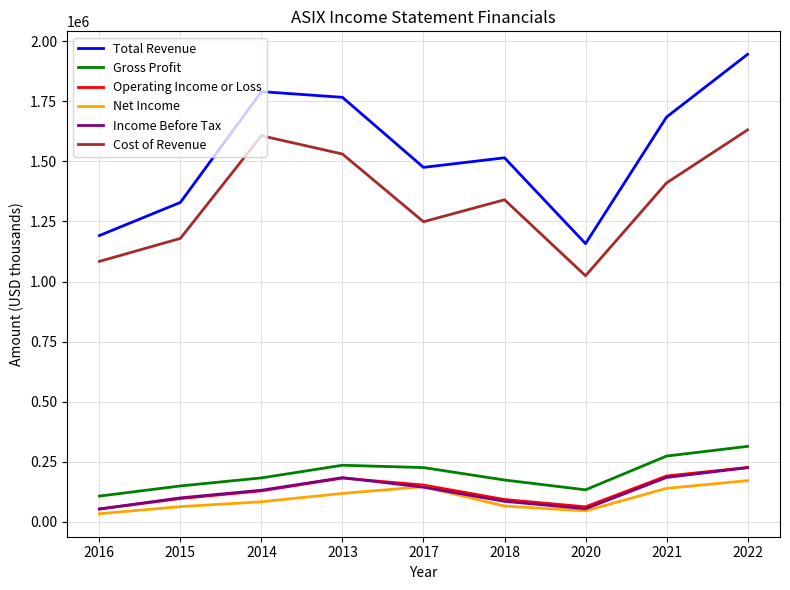

True or false: Net Income and Total Revenue intersect in this chart.

False